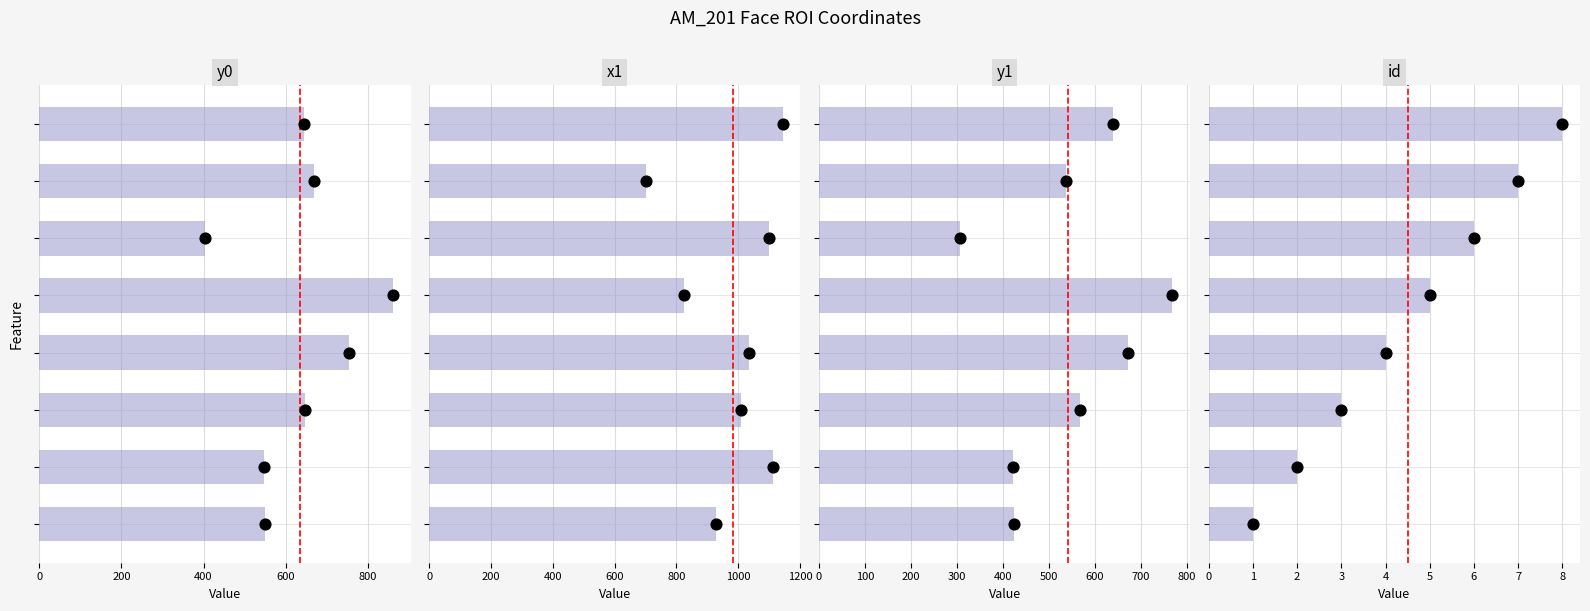

Which series has the largest total across all categories?

x1